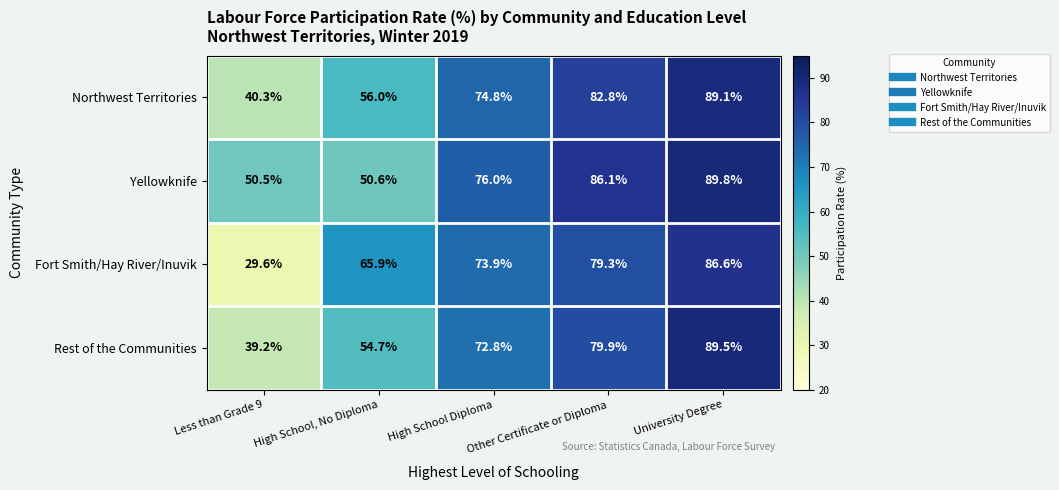

What is the maximum value shown in the chart?

89.8